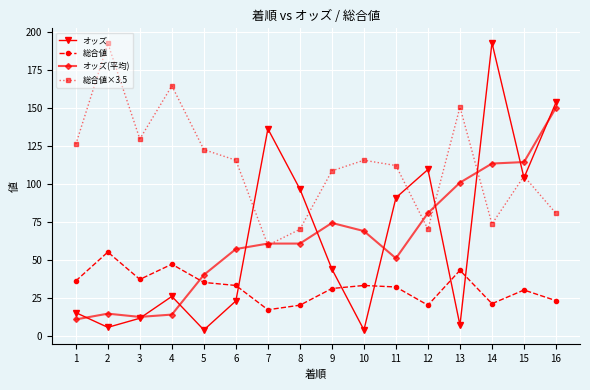

What is the difference between the maximum and second lowest values in the オッズ series?

189.2